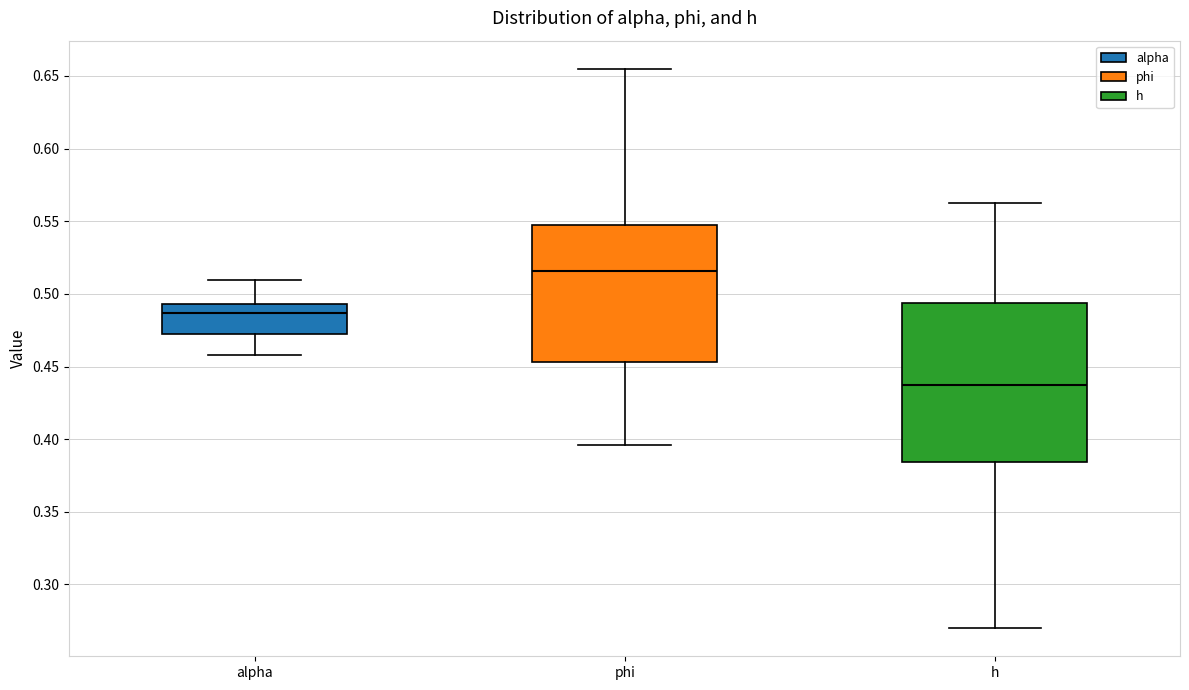

Which box's median line is the lowest?

h